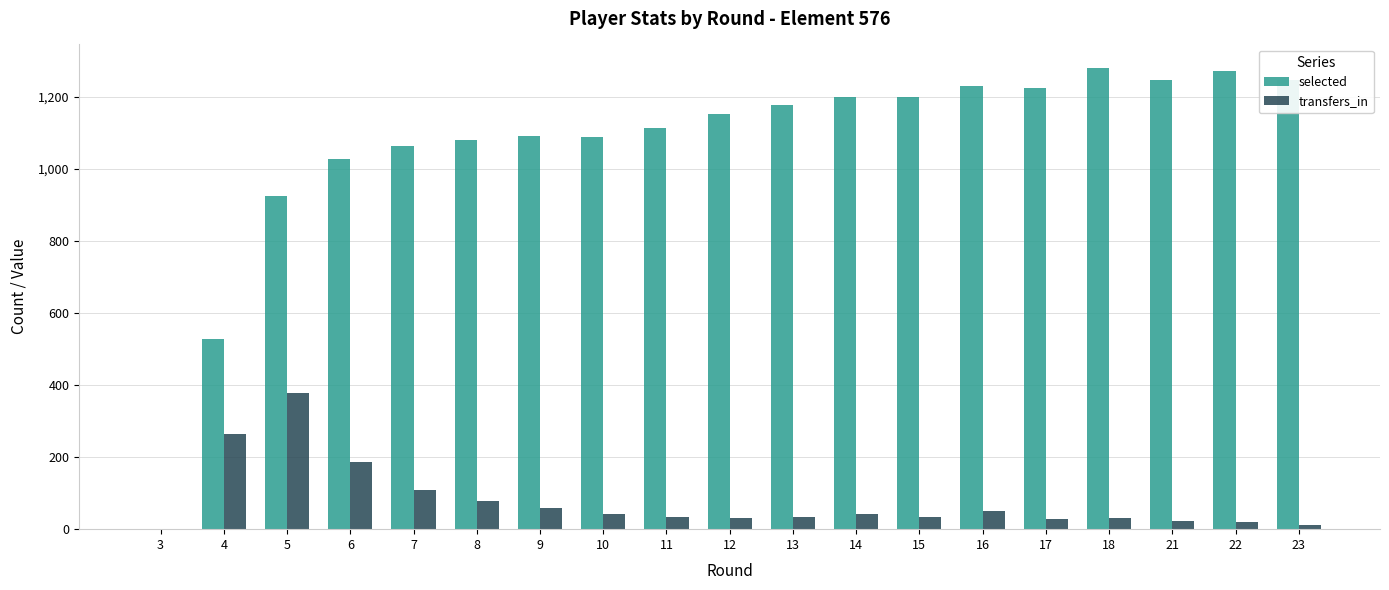

The selected series shows 1178 at 13. True or false?

True